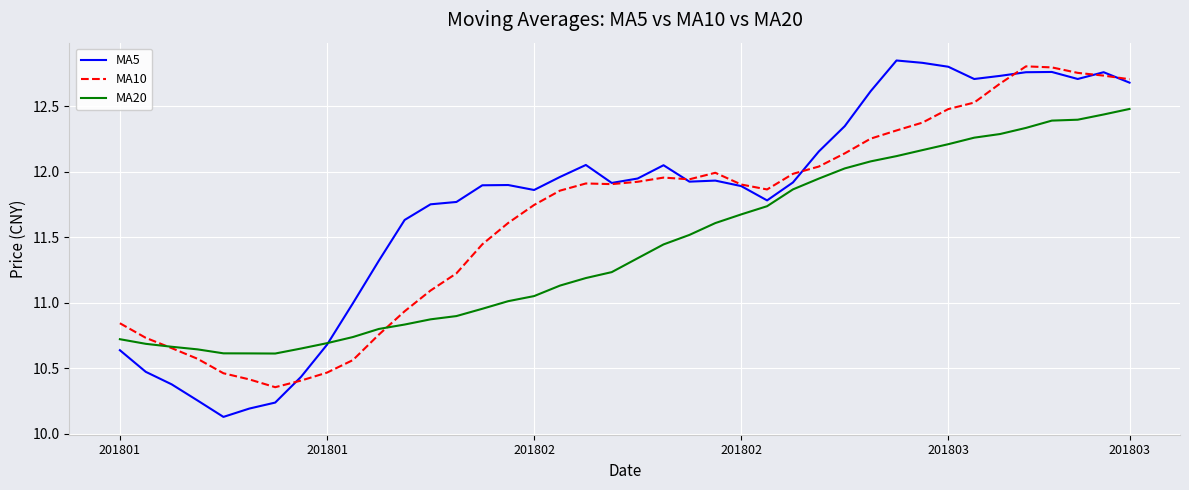

List the series in order of their overall mean, highest first.

MA5, MA10, MA20